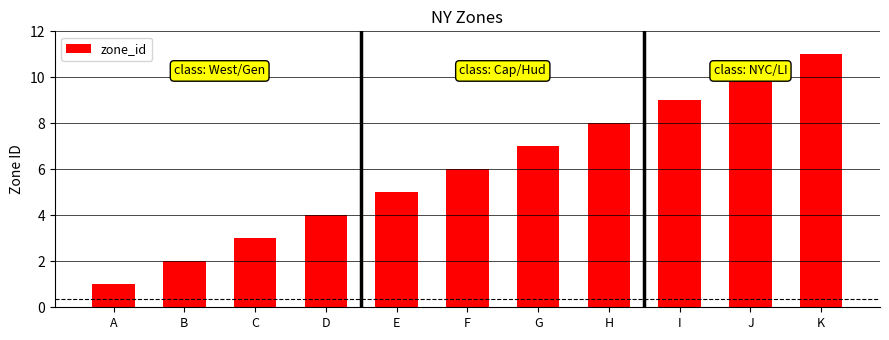

How many data points does each series have?

11